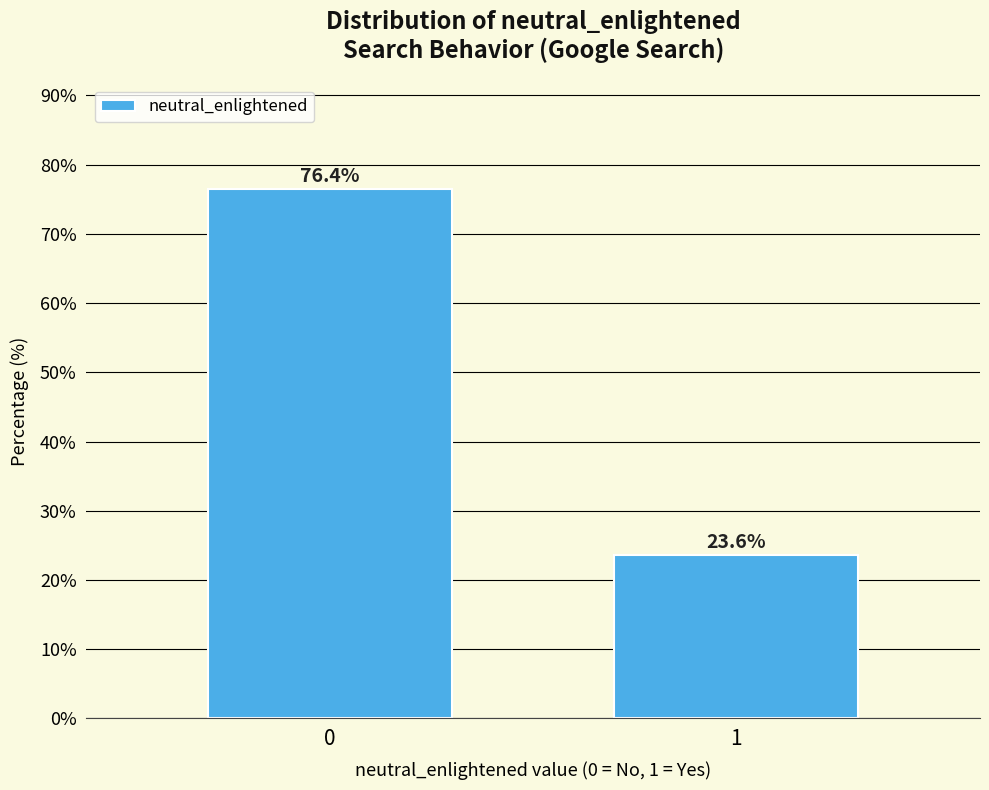

Reading left to right, what are all the values shown in this chart?

76.4	23.6